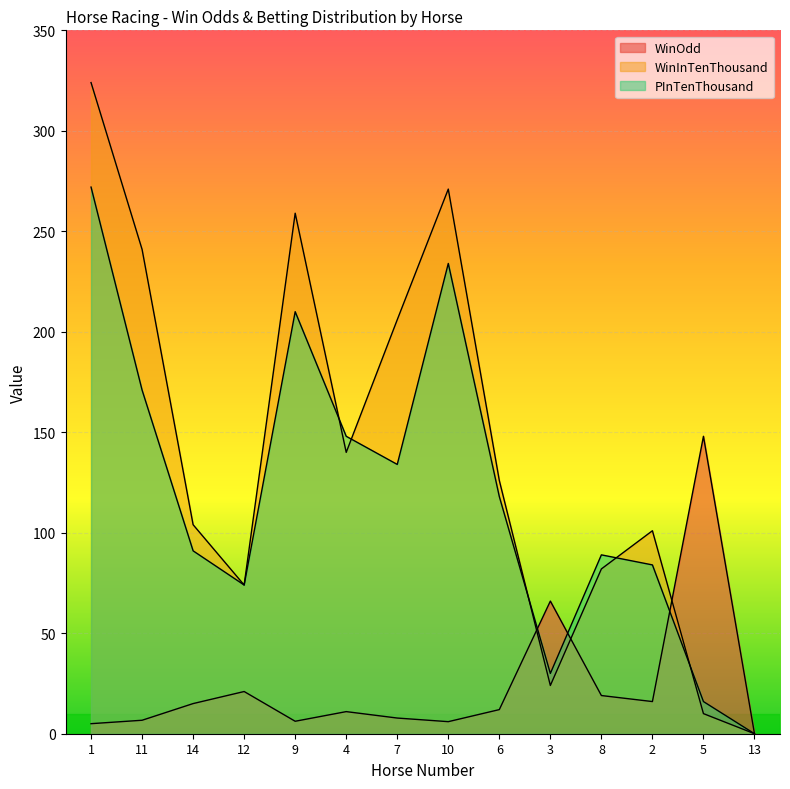

Where is the first local maximum for WinInTenThousand?

9